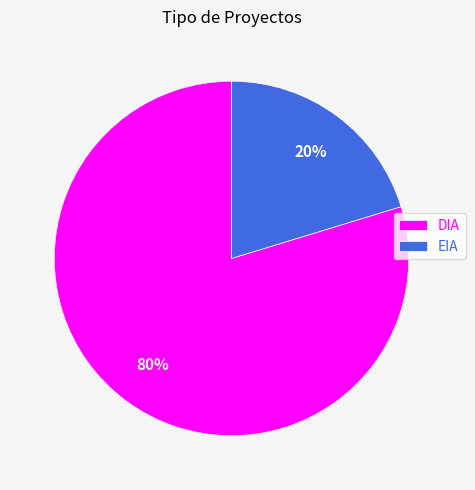

Is there any slice that represents more than half of the pie?

Yes